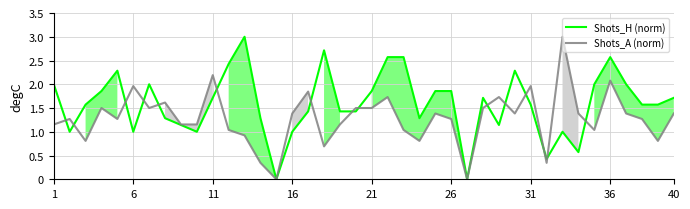

The value of Shots_H (norm) at 36 is 1.7. True or false?

False